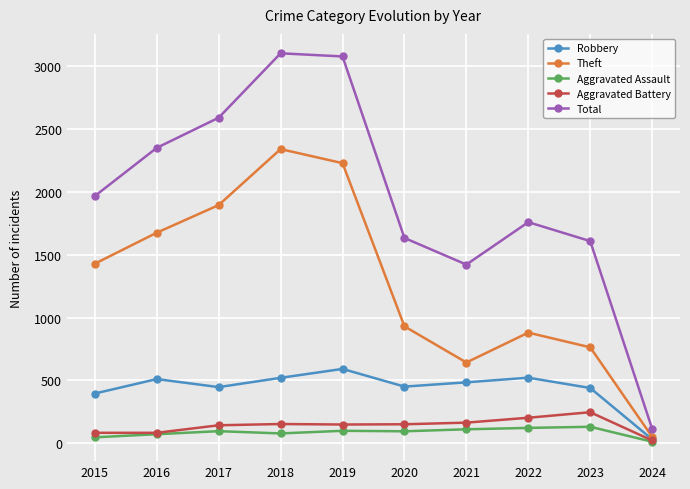

How many interior local valleys does the Theft series have?

1